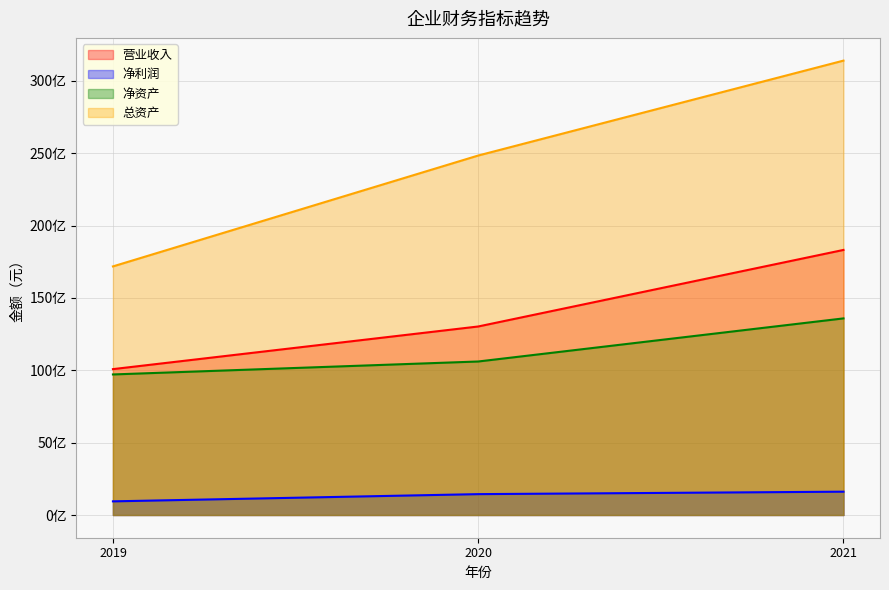

Where does the 营业收入 series first go above 13024657865?

2020